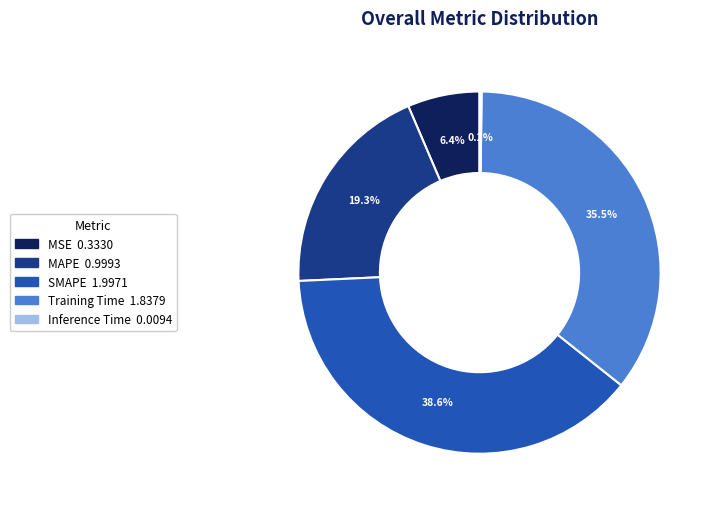

Is MSE the majority of the pie?

No